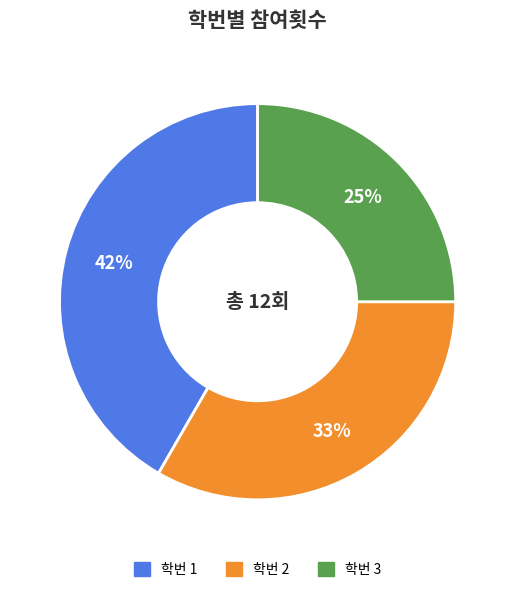

Count the number of slices in the pie.

3